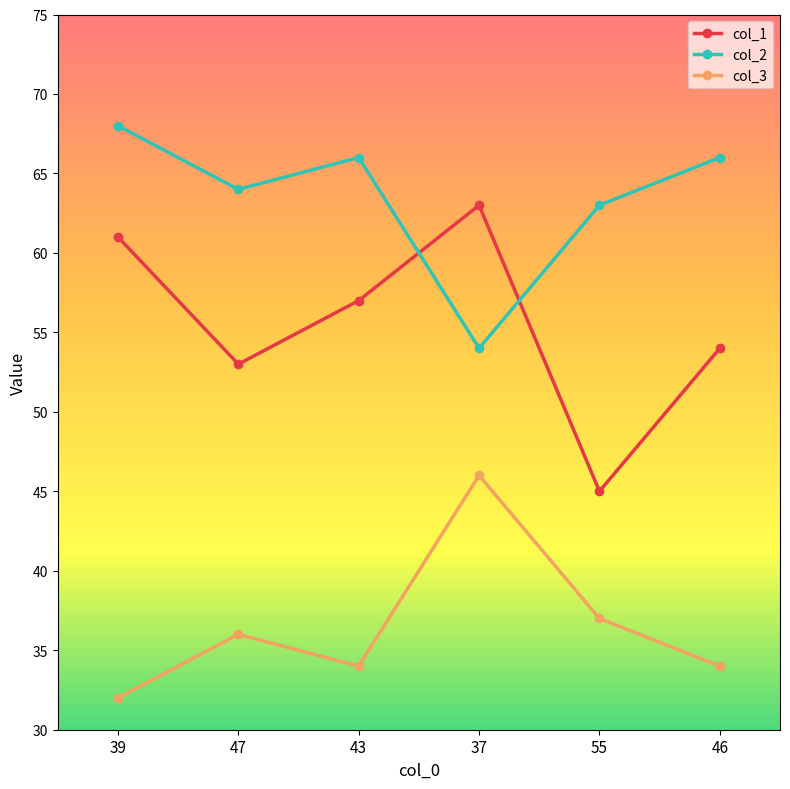

List the series in order of their overall mean, lowest first.

col_3, col_1, col_2